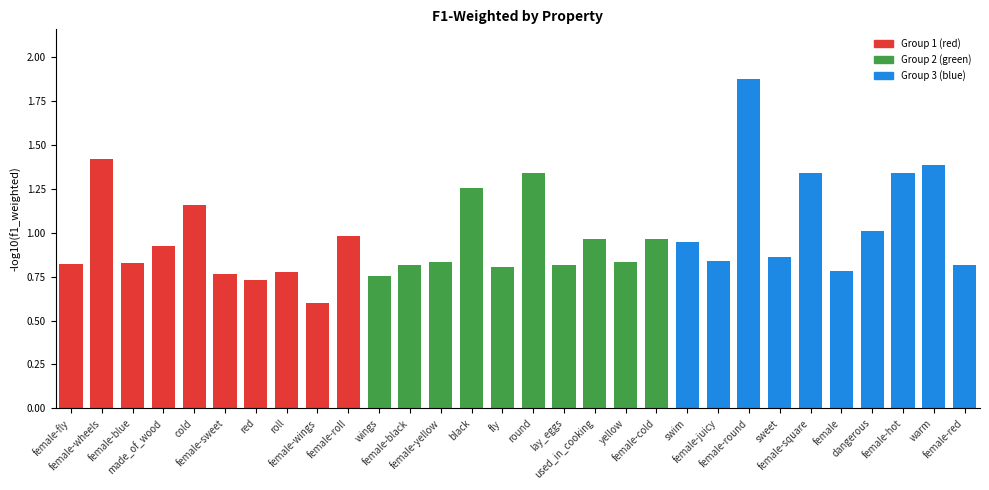

What is the sum of all values?

29.6